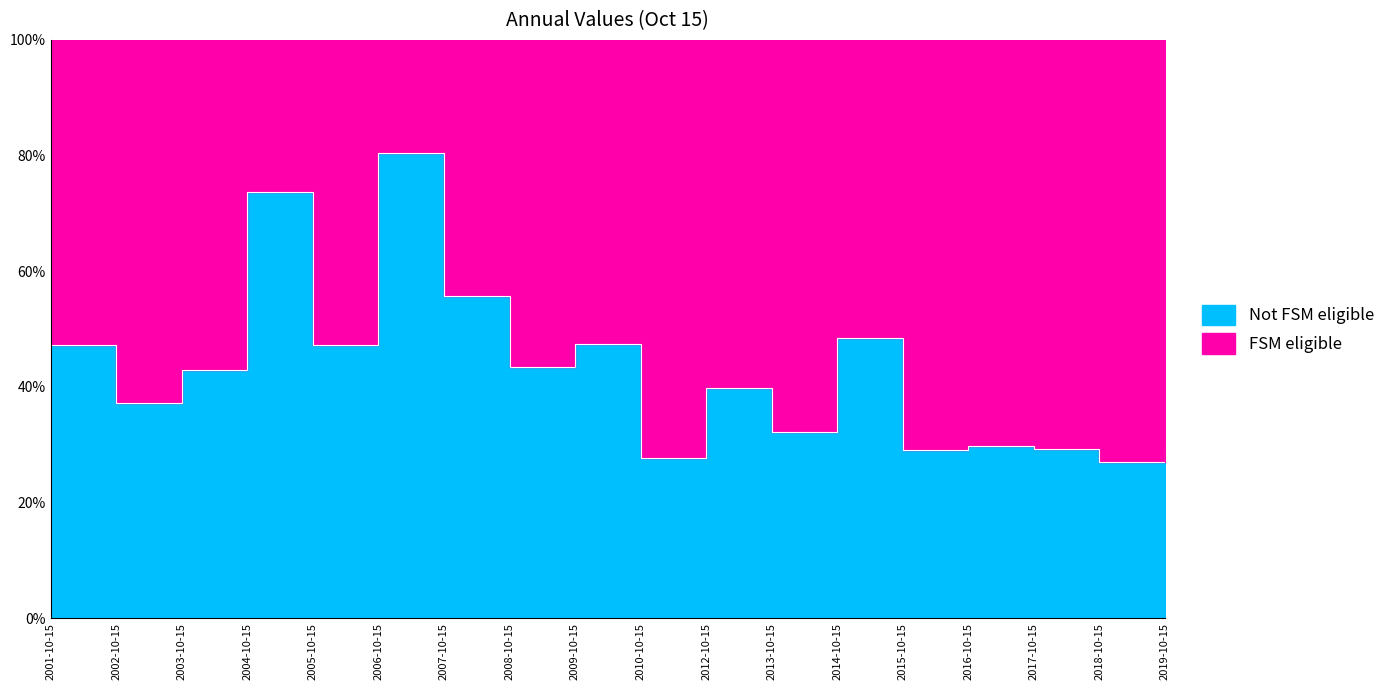

What is the average value?

10.7